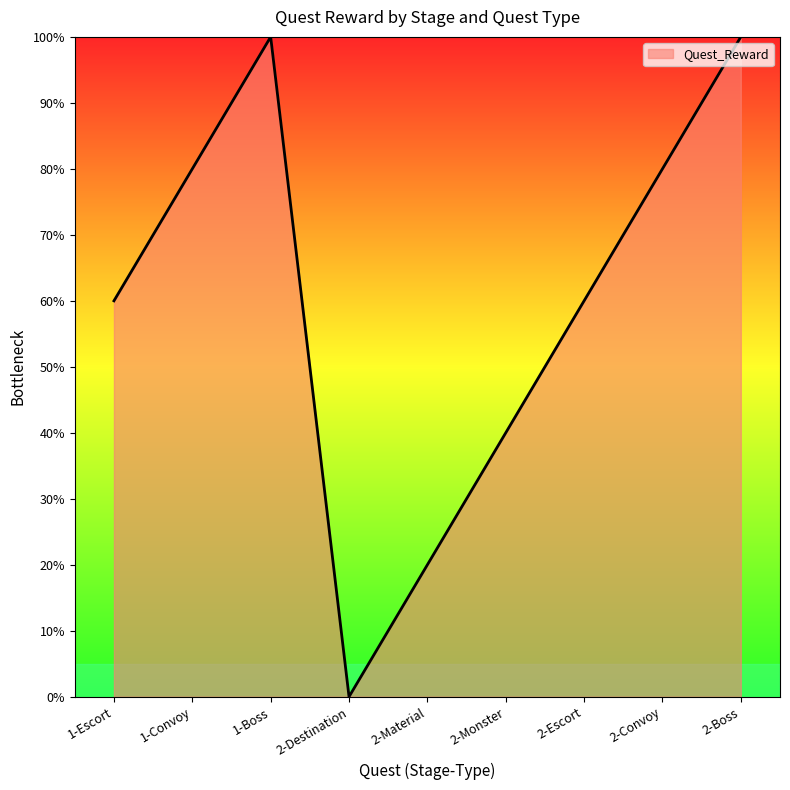

What is the difference between the maximum and second lowest values?

80.0